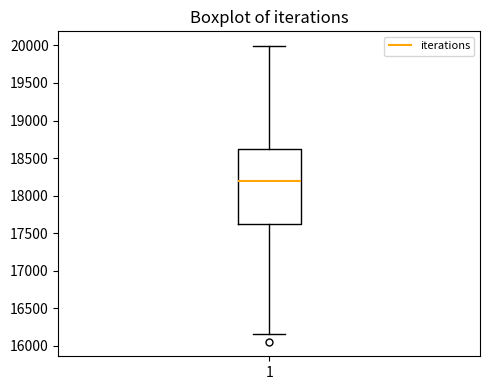

Transcribe this box plot: give where the median line is, the range the box spans, and where the two whiskers end, as read against the y-axis. The values are not printed on the chart, so give them approximately, as read against the axis.

median 18200, box 17650 to 18600, whiskers 16150 to 20000